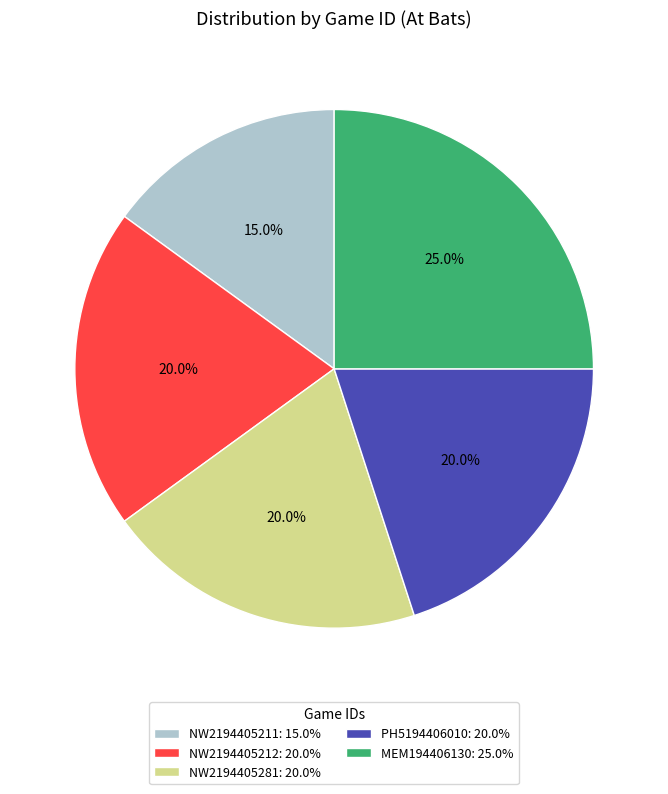

Combined, what portion of the pie is MEM194406130 and NW2194405211?

40.0%